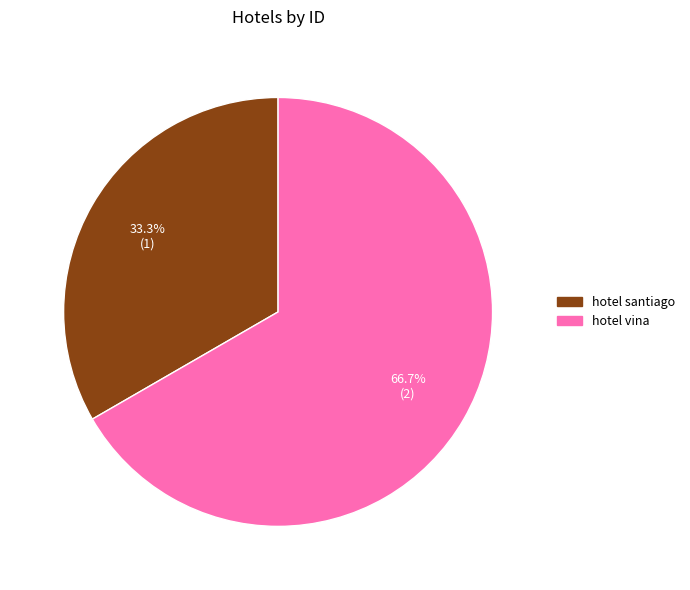

How many segments does this pie chart have?

2